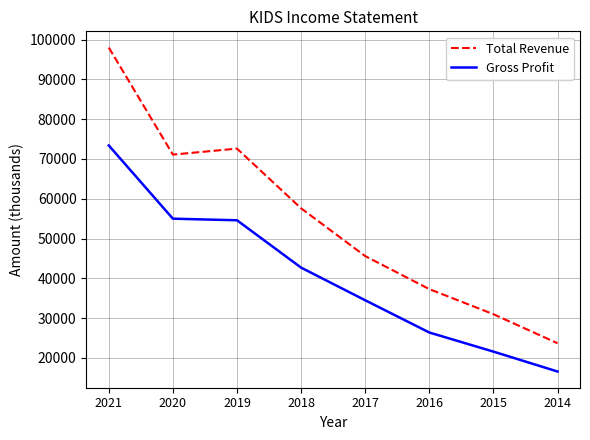

Reading left to right, what are all the values shown in this chart?

Total Revenue: 98000	71100	72600	57600	45600	37300	31000	23700
Gross Profit: 73400	55000	54600	42700	34500	26400	21600	16600